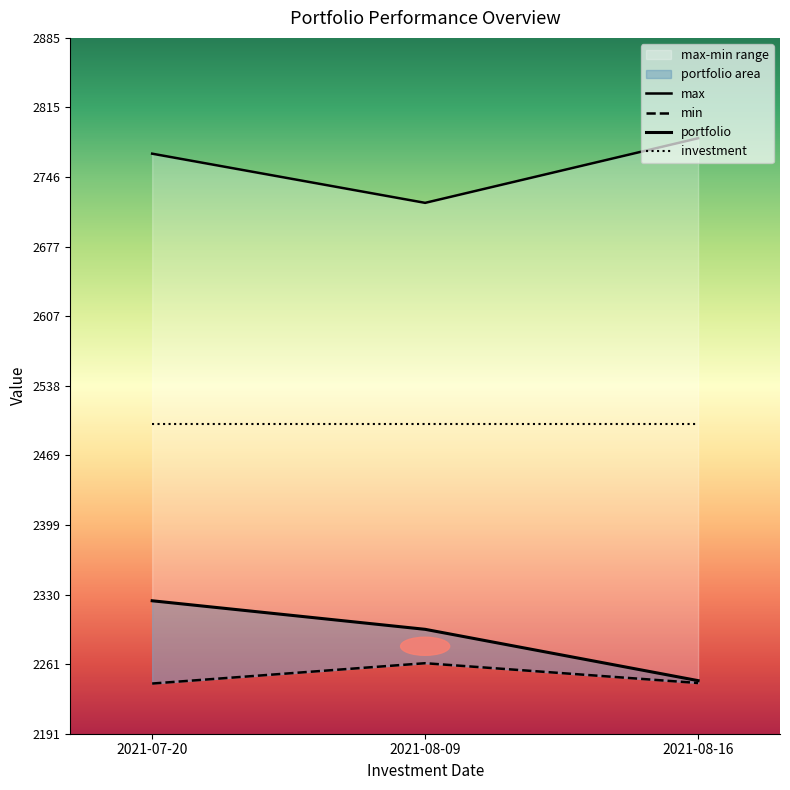

Is the value of max at 2021-07-20 greater than the value of portfolio at 2021-08-16?

Yes